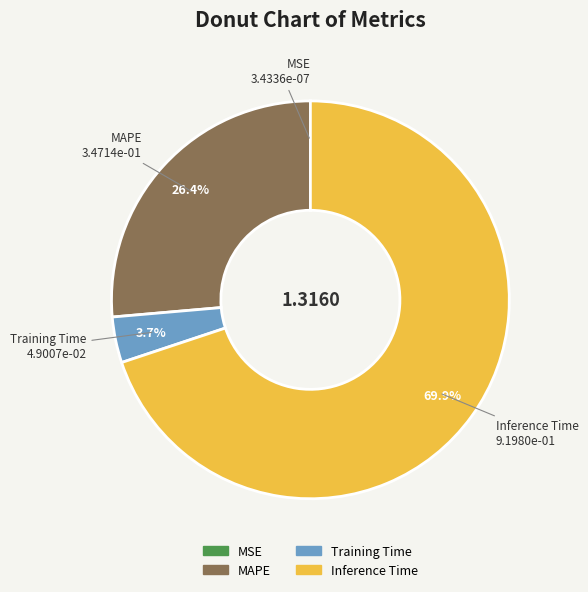

Which slice is the largest?

Inference Time